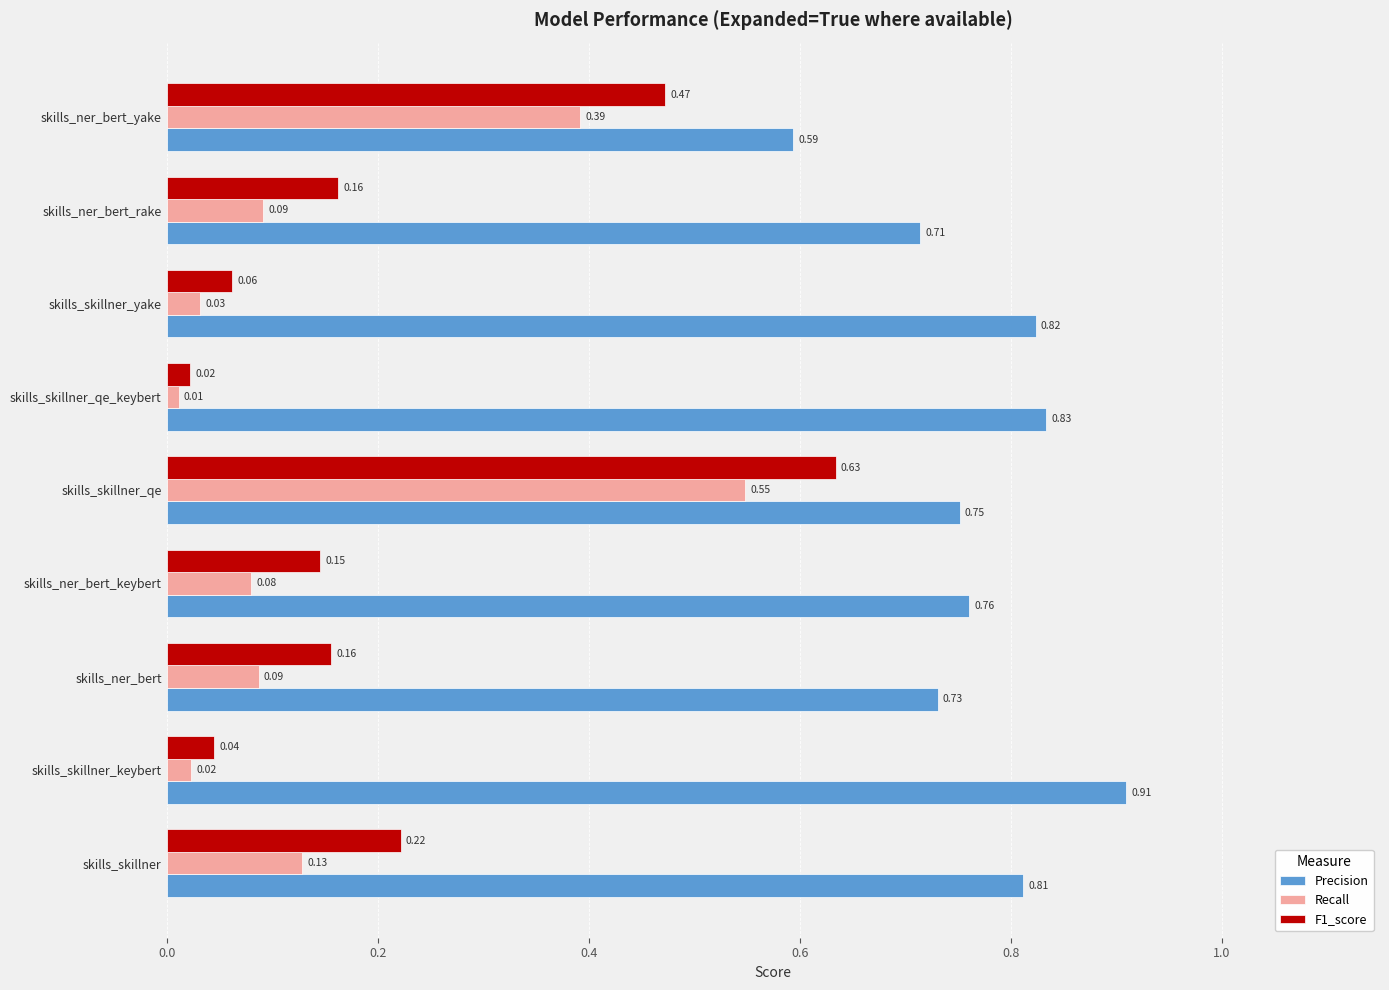

At which label is Recall closest to 0?

skills_skillner_qe_keybert